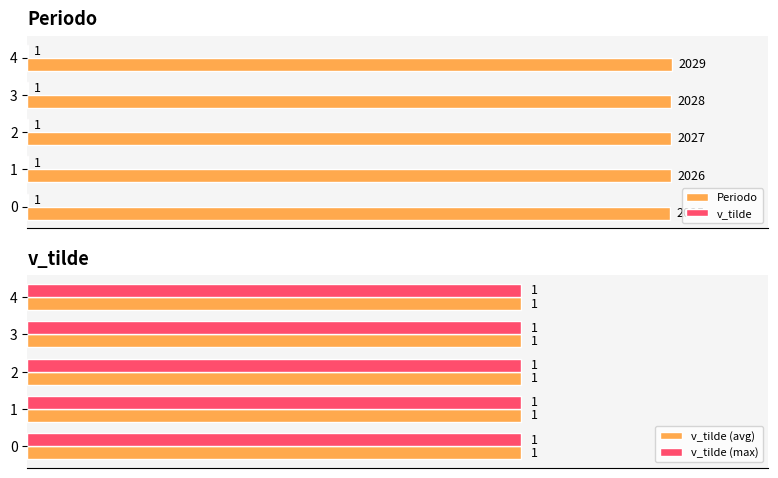

Count the Periodo values in the range 2026 to 2028.

3